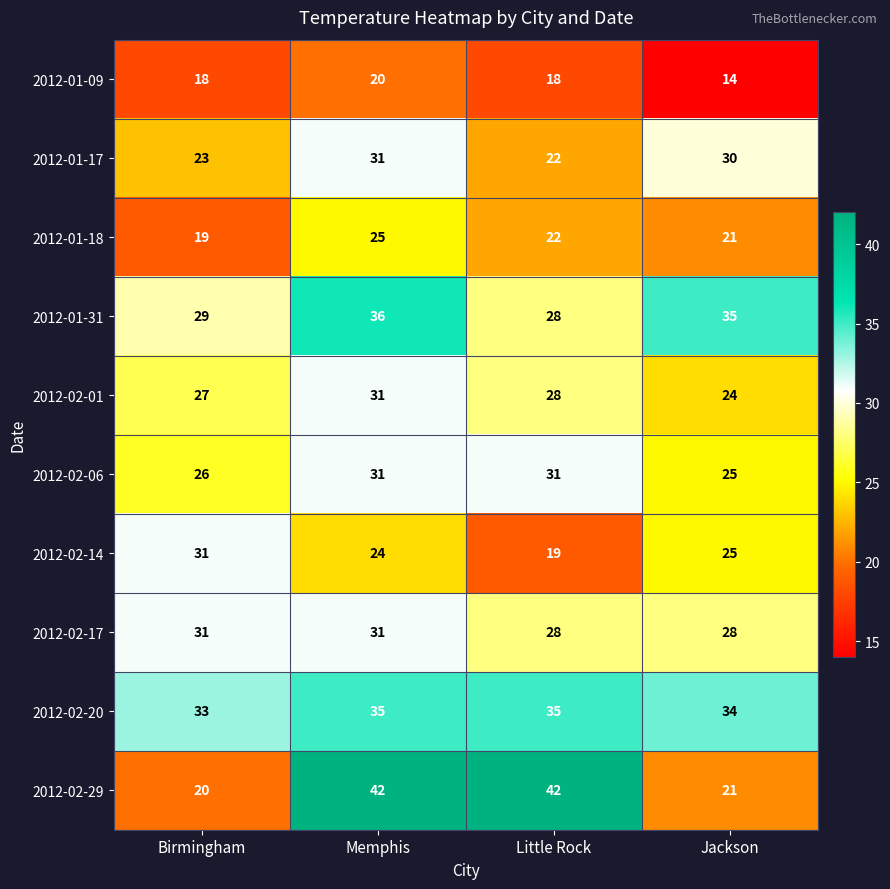

Is it true that 2012-02-14 equals 9 at Little Rock?

False